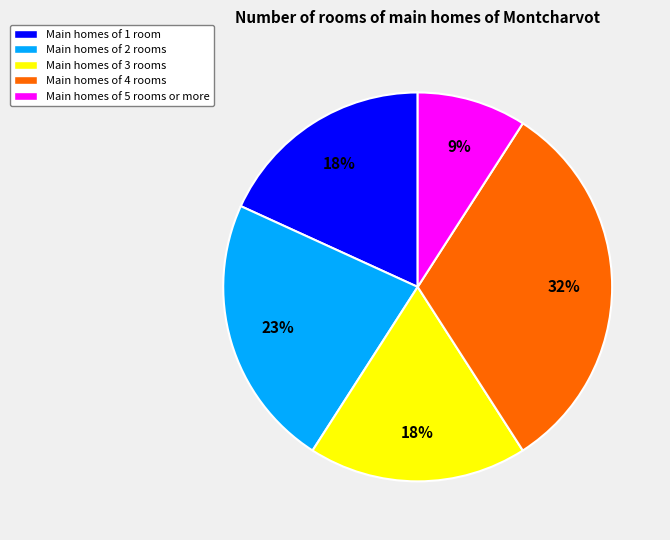

To the nearest percent, what portion does Main homes of 4 rooms represent?

32%